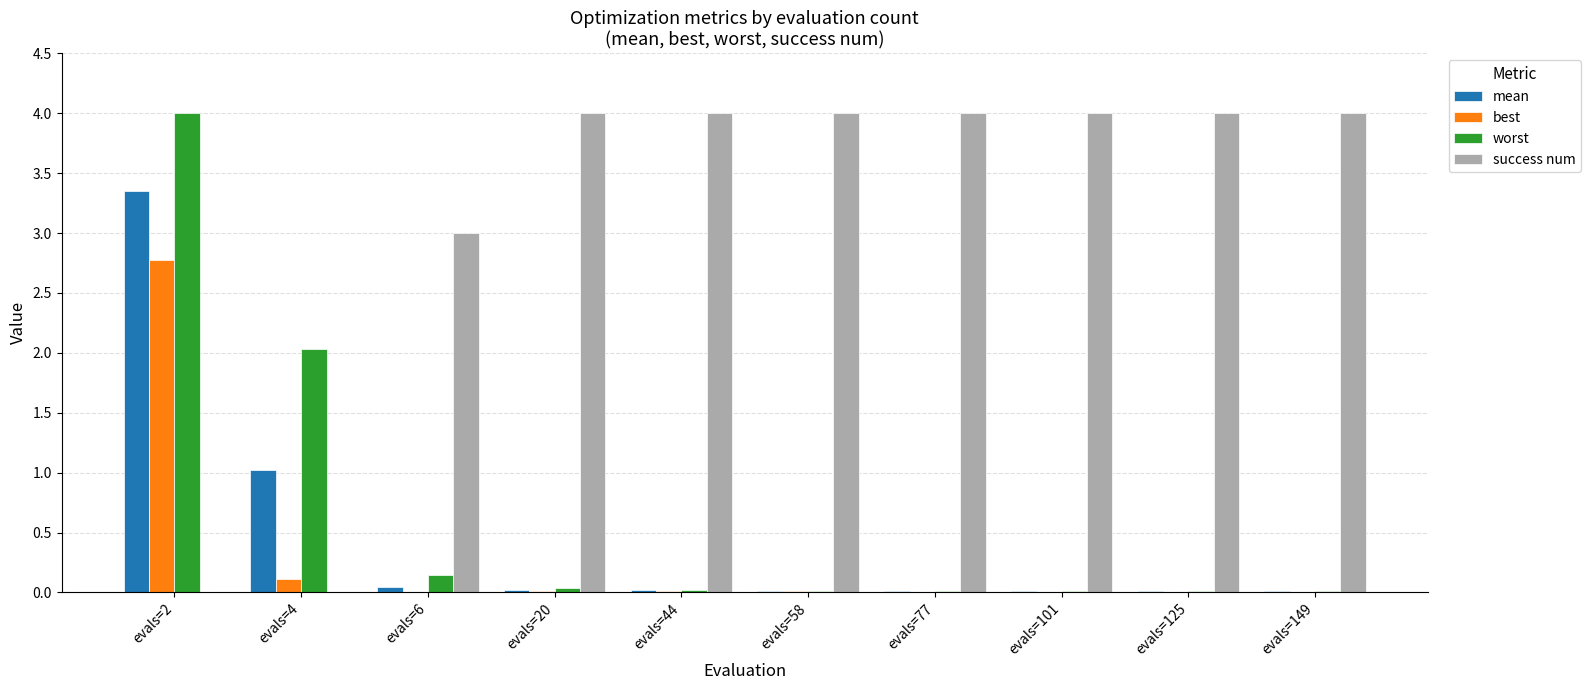

Which series changed the most between evals=4 and evals=20?

success num